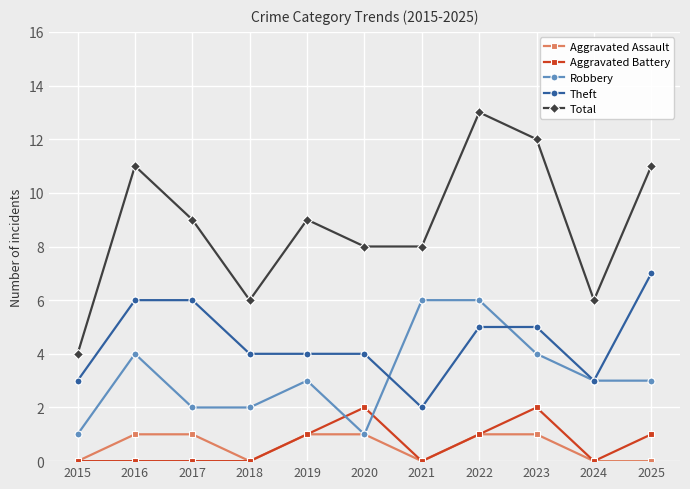

Reading left to right, transcribe all the data shown in this chart.

Aggravated Assault: 2015=0	2016=1	2017=1	2018=0	2019=1	2020=1	2021=0	2022=1	2023=1	2024=0	2025=0
Aggravated Battery: 2015=0	2016=0	2017=0	2018=0	2019=1	2020=2	2021=0	2022=1	2023=2	2024=0	2025=1
Robbery: 2015=1	2016=4	2017=2	2018=2	2019=3	2020=1	2021=6	2022=6	2023=4	2024=3	2025=3
Theft: 2015=3	2016=6	2017=6	2018=4	2019=4	2020=4	2021=2	2022=5	2023=5	2024=3	2025=7
Total: 2015=4	2016=11	2017=9	2018=6	2019=9	2020=8	2021=8	2022=13	2023=12	2024=6	2025=11